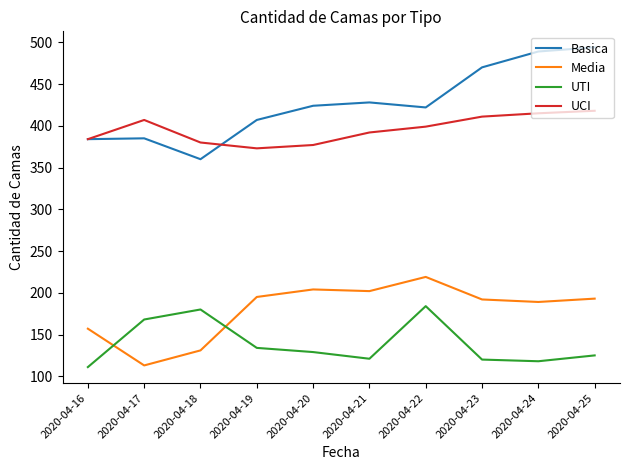

The value of UTI at 2020-04-19 is 72. True or false?

False